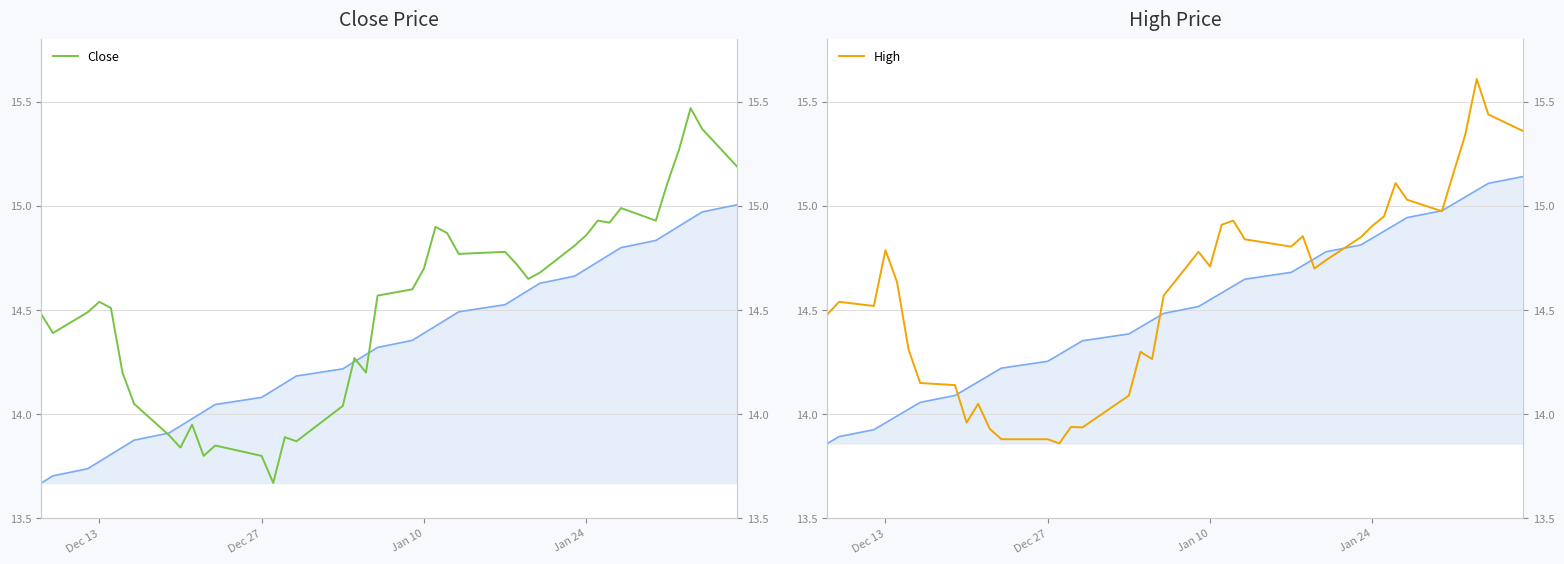

True or false: High and Close cross at least once.

False